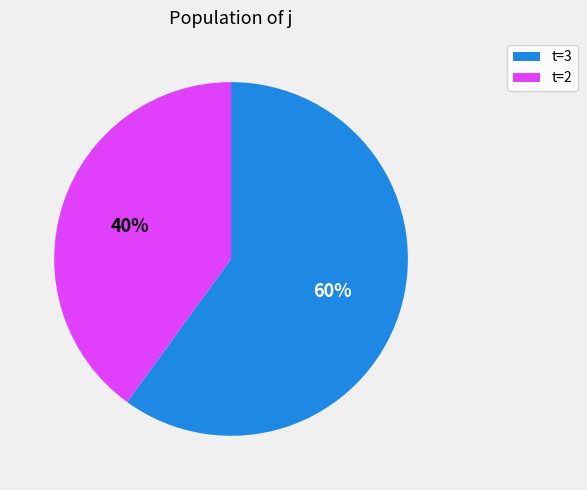

To the nearest percent, what is the difference between the largest and smallest slice percentages?

20%